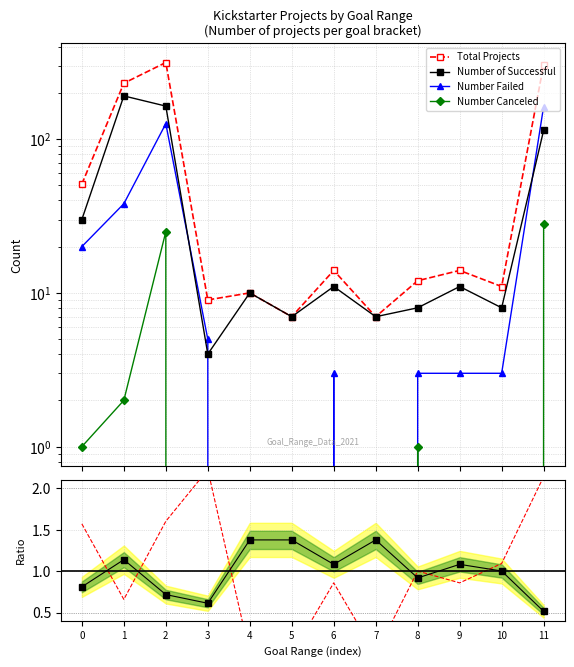

What is the maximum value shown in the chart?

315.0